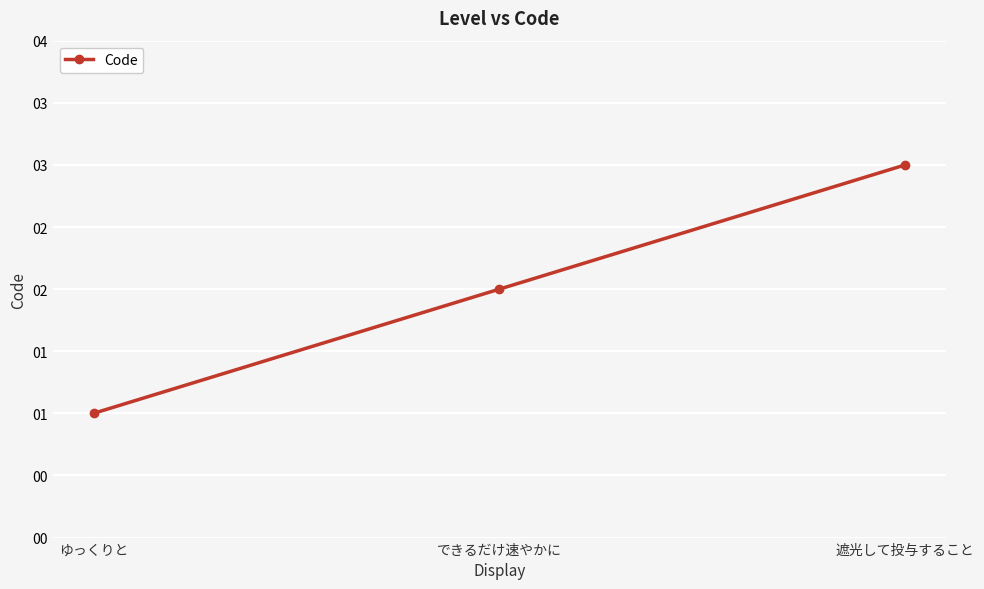

What is the approximate value at 遮光して投与すること?

3